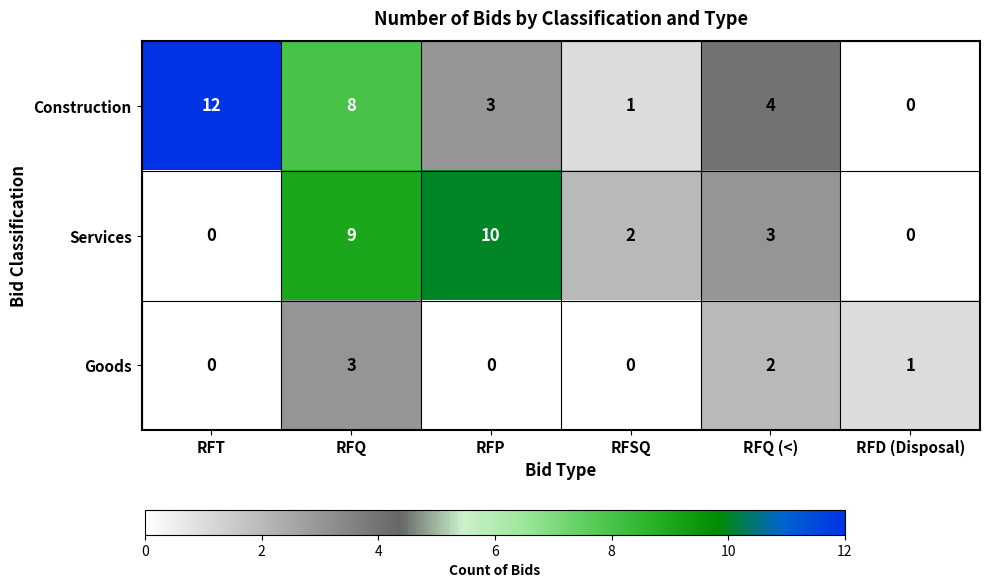

Reading right to left, list all the values displayed in this chart.

Construction: RFD (Disposal)=0	RFQ (<)=4	RFSQ=1	RFP=3	RFQ=8	RFT=12
Services: RFD (Disposal)=0	RFQ (<)=3	RFSQ=2	RFP=10	RFQ=9	RFT=0
Goods: RFD (Disposal)=1	RFQ (<)=2	RFSQ=0	RFP=0	RFQ=3	RFT=0